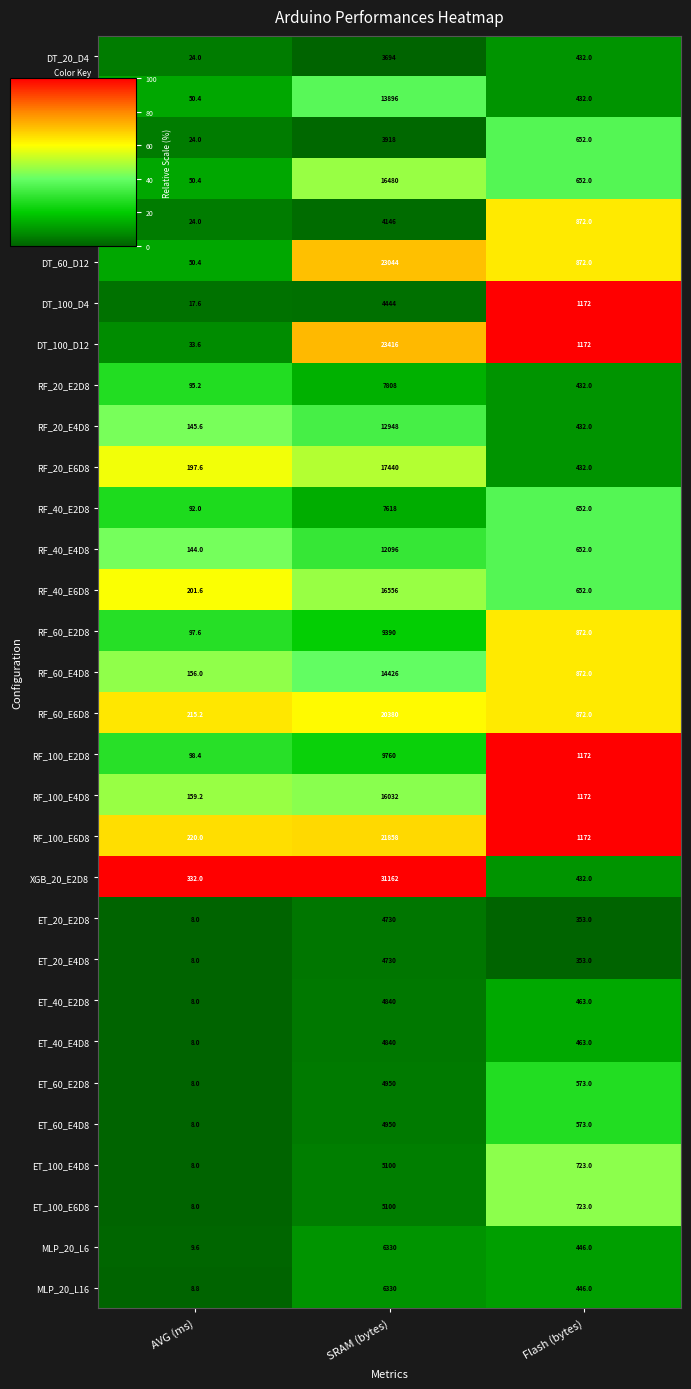

The value of DT_40_D12 at SRAM (bytes) is 16480.0. True or false?

True